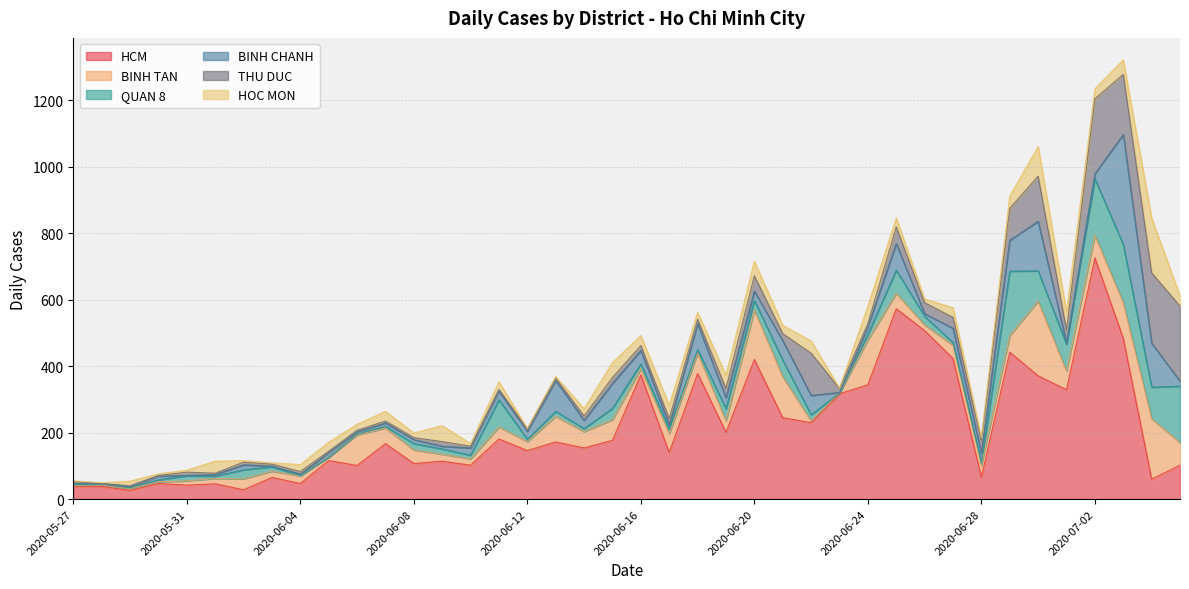

True or false: BINH TAN has more than 2 interior local peaks.

True